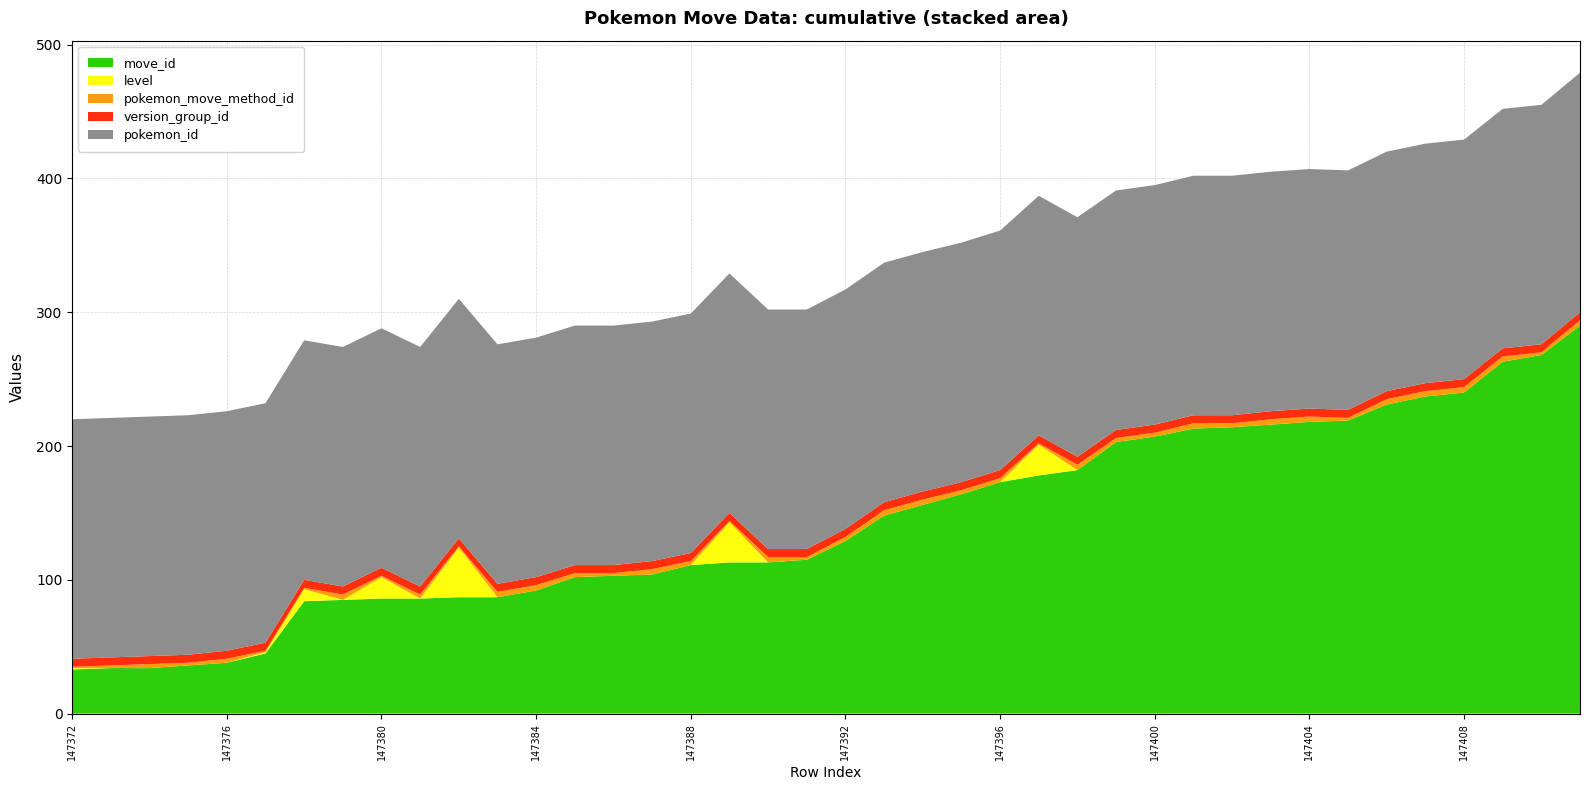

Reading left to right, what are all the values shown in this chart?

move_id: 33	34	34	36	38	45	84	85	86	86	87	87	92	102	103	104	111	113	113	115	129	148	156	164	173	178	182	203	207	213	214	216	218	219	231	237	240	263	268	290
level: 1	0	0	0	0	1	9	0	16	0	37	0	0	0	0	0	0	30	0	0	0	0	0	0	0	23	0	0	0	0	0	0	0	0	0	0	0	0	0	0
pokemon_move_method_id: 1	2	3	2	3	1	1	4	1	3	1	4	4	3	2	4	3	1	4	2	3	4	4	3	3	1	4	3	3	4	3	4	4	2	4	4	4	4	2	4
version_group_id: 6	6	6	6	6	6	6	6	6	6	6	6	6	6	6	6	6	6	6	6	6	6	6	6	6	6	6	6	6	6	6	6	6	6	6	6	6	6	6	6
pokemon_id: 179	179	179	179	179	179	179	179	179	179	179	179	179	179	179	179	179	179	179	179	179	179	179	179	179	179	179	179	179	179	179	179	179	179	179	179	179	179	179	179